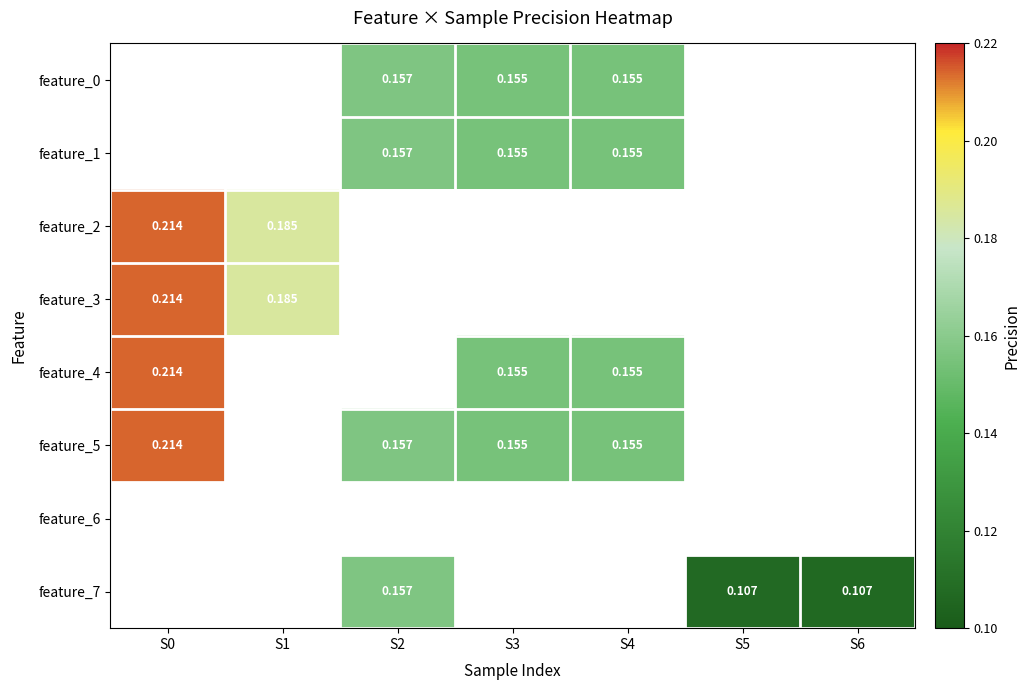

What value does the feature_7 series have at S5?

0.1